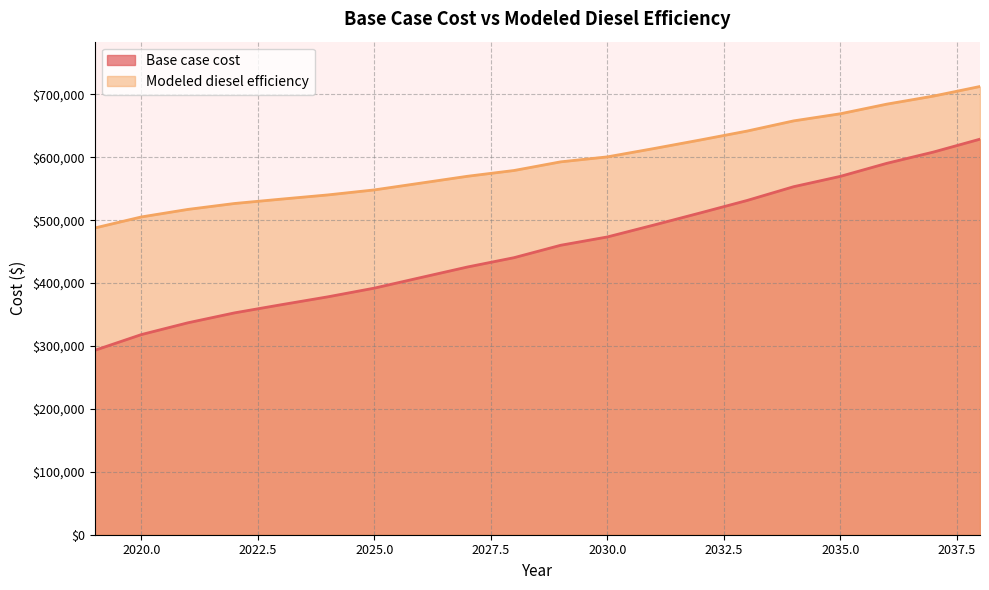

True or false: Modeled diesel efficiency has more than 2 interior local peaks.

False